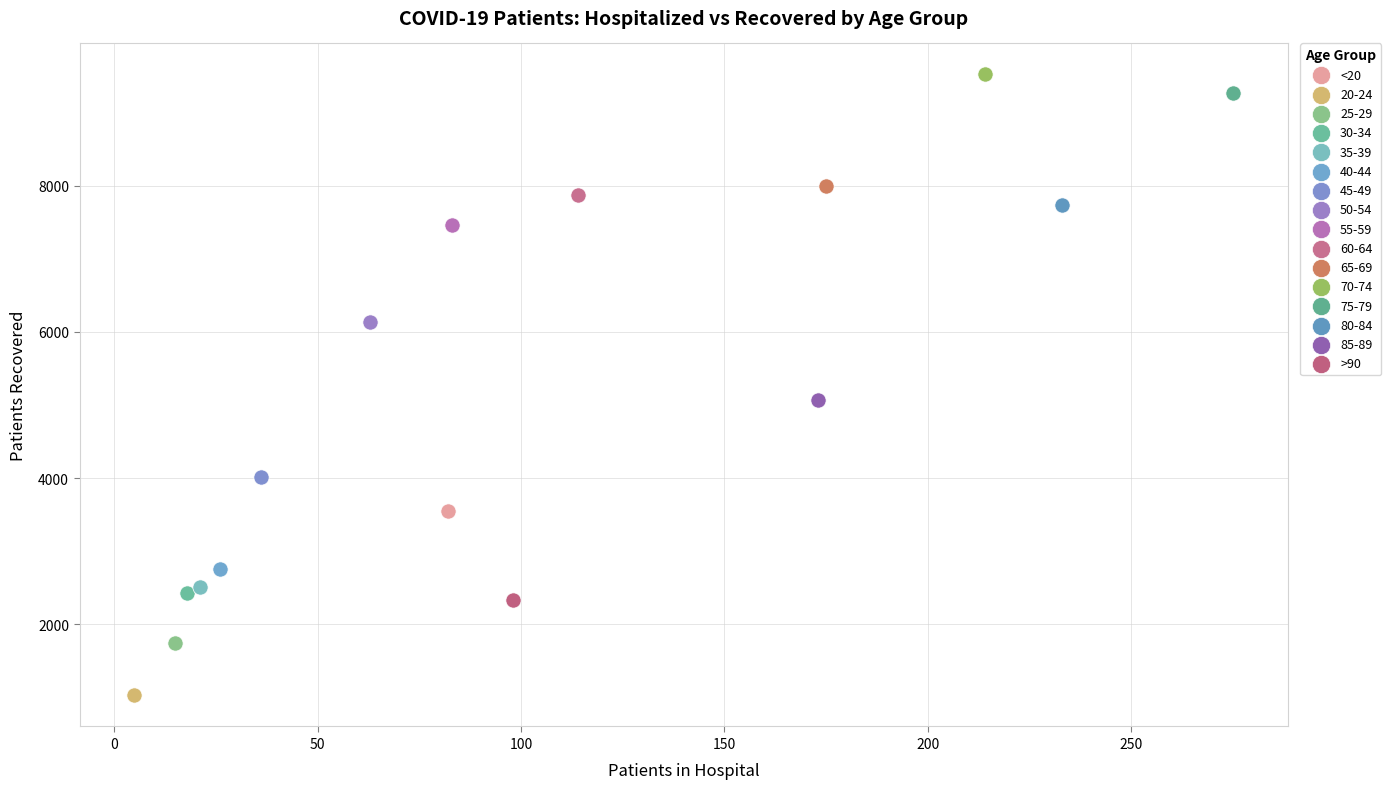

What are all the series names shown in the legend?

<20, 20-24, 25-29, 30-34, 35-39, 40-44, 45-49, 50-54, 55-59, 60-64, 65-69, 70-74, 75-79, 80-84, 85-89, >90